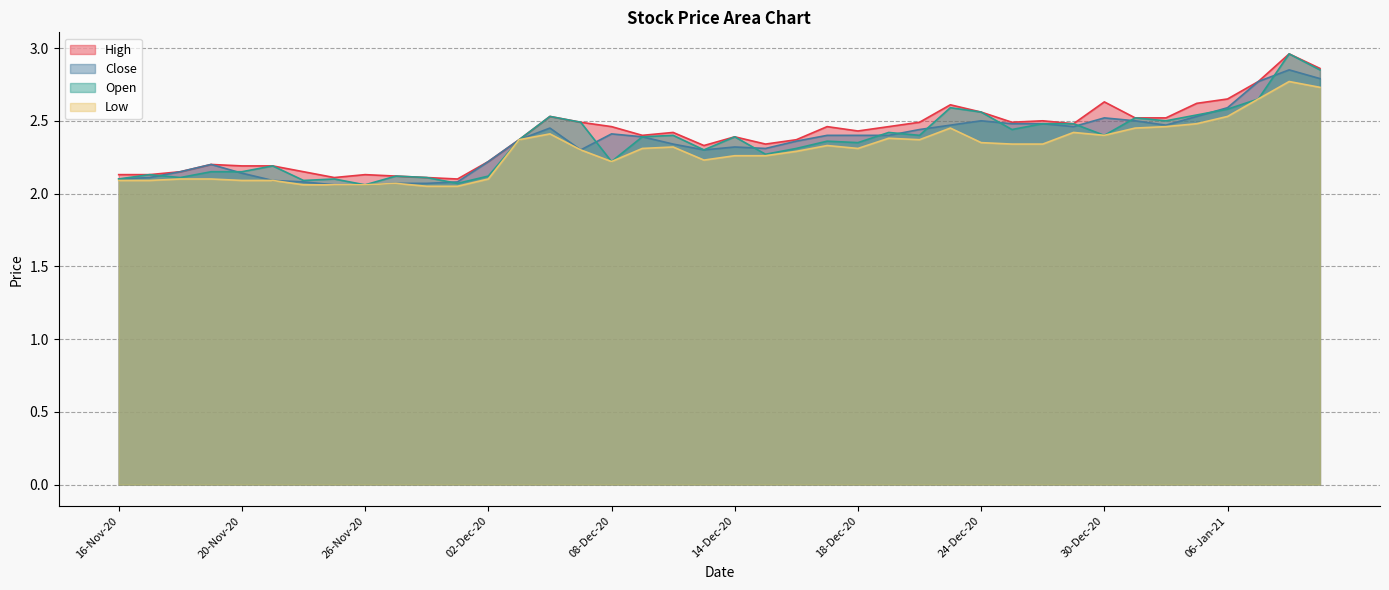

True or false: Low and Close cross at least once.

False